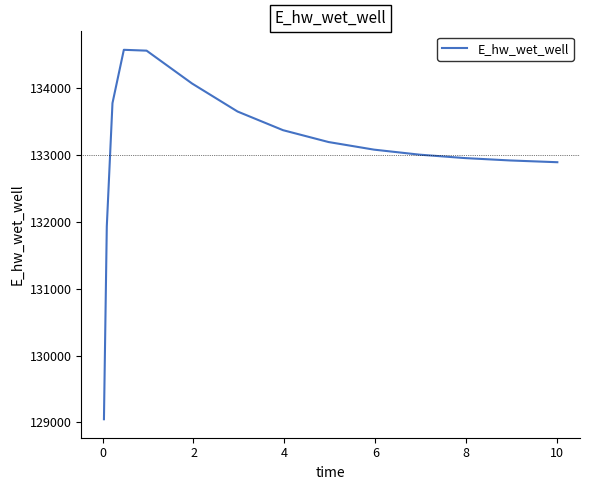

What is the greatest value displayed?

134569.4